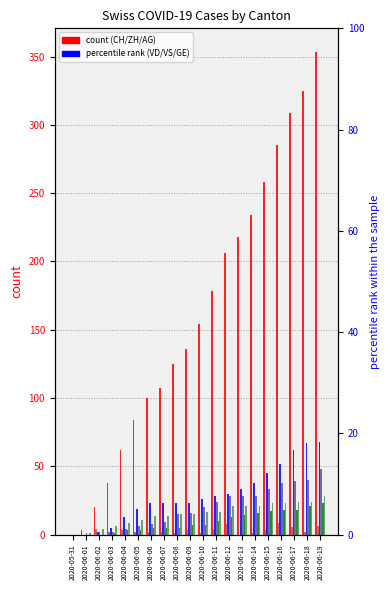

Rank the series by their maximum value, from highest to lowest.

CH, ZH, AG, VS, GE, VD